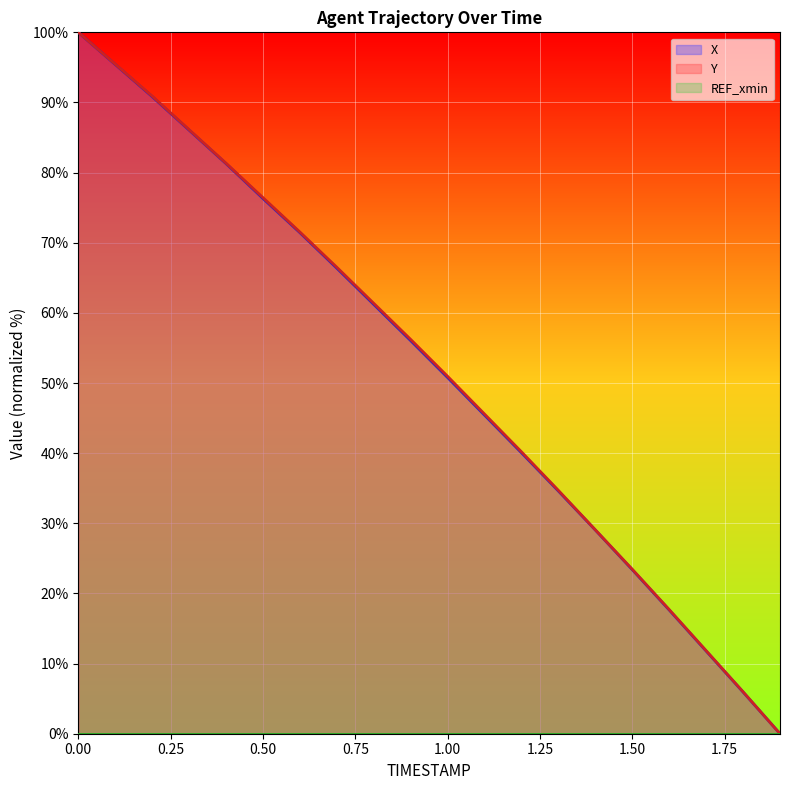

What is the sum of the X values at 0.6 and 1.6?

89.1